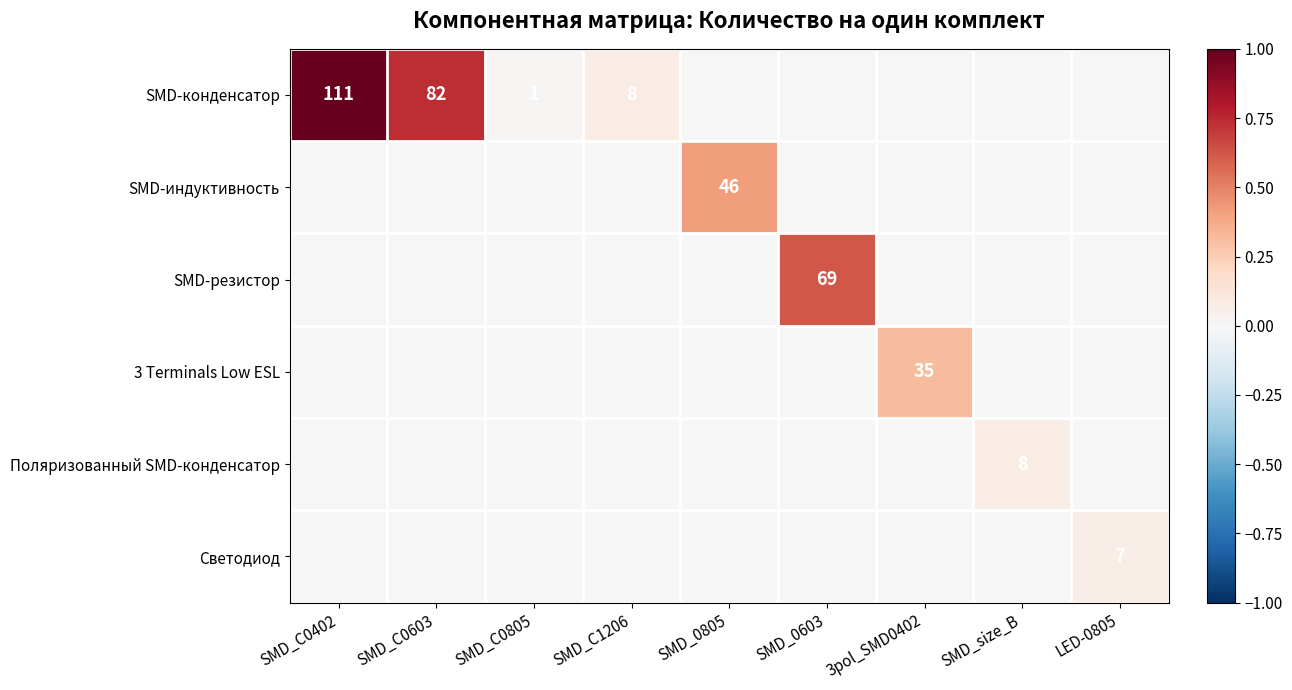

Is it true that SMD-резистор equals 99 at SMD_0603?

False